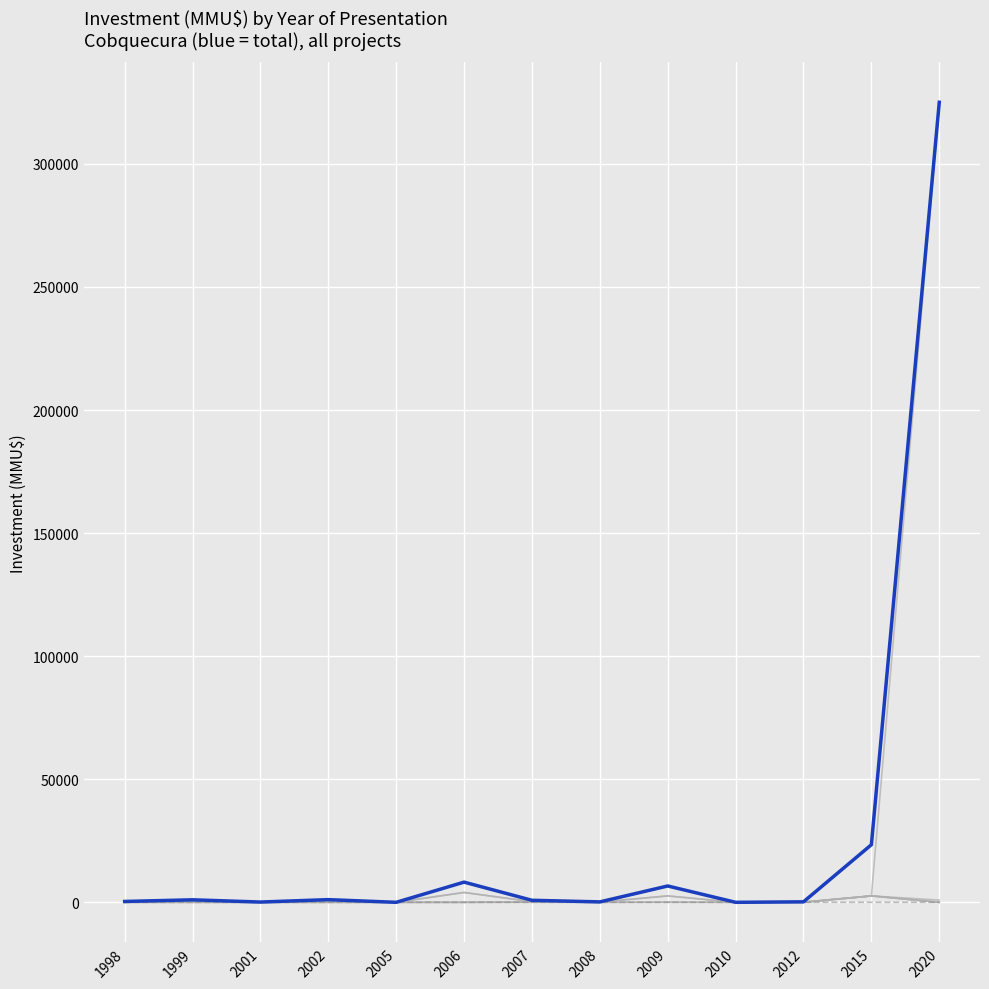

Does the chart have visible grid lines?

Yes